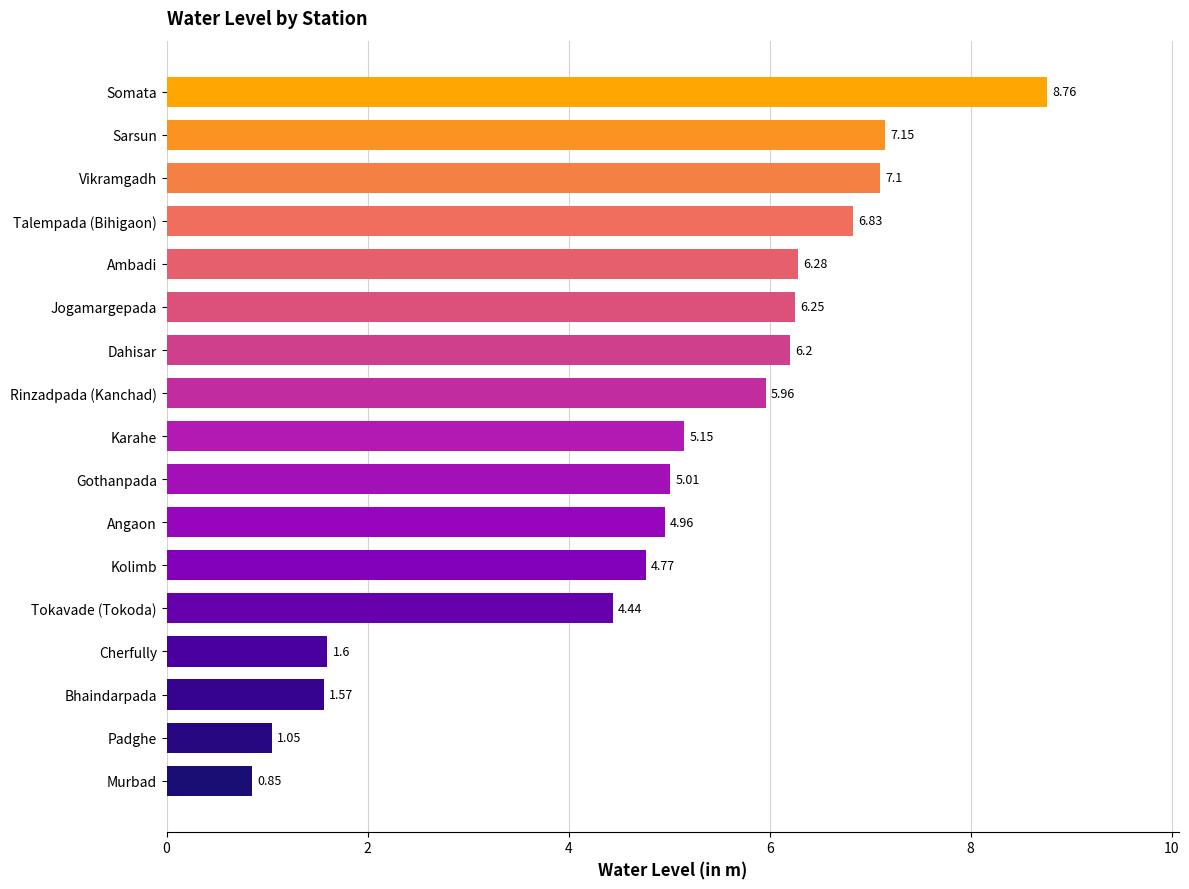

What is the label of the 8th bar from the bottom?

Gothanpada